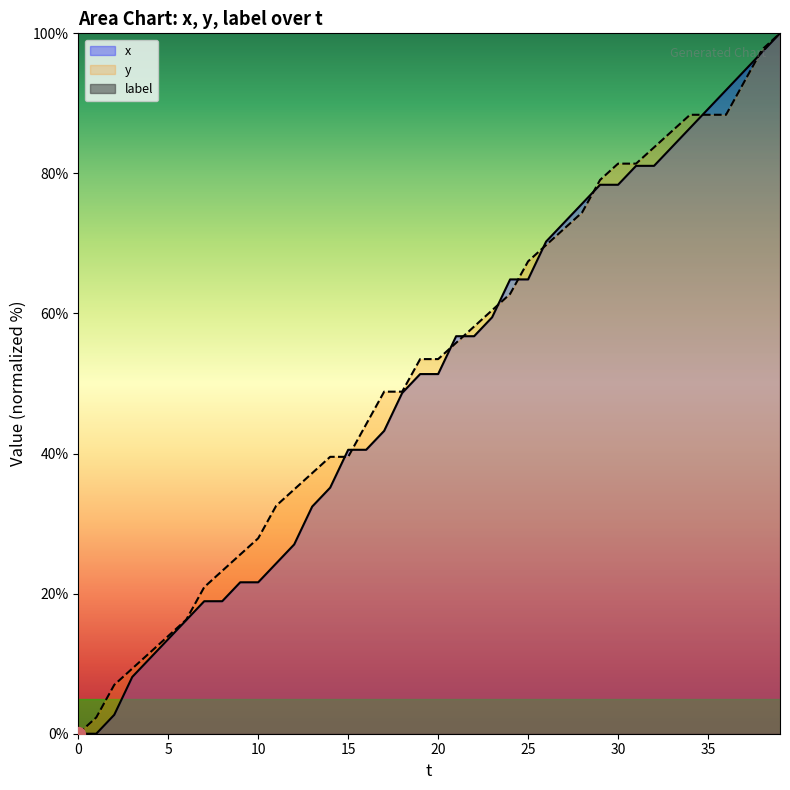

What is the highest value of the x series?

100.0